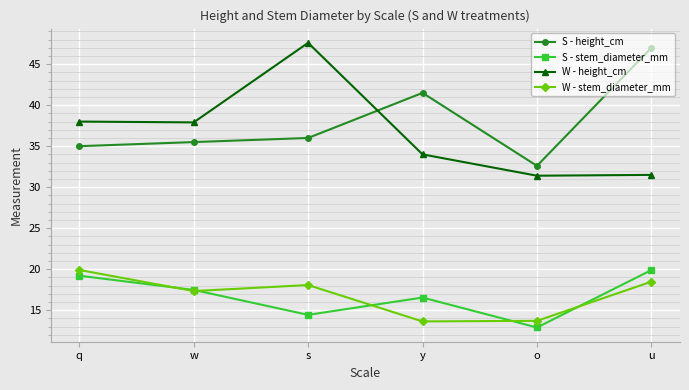

What is the minimum value shown in the chart?

12.9